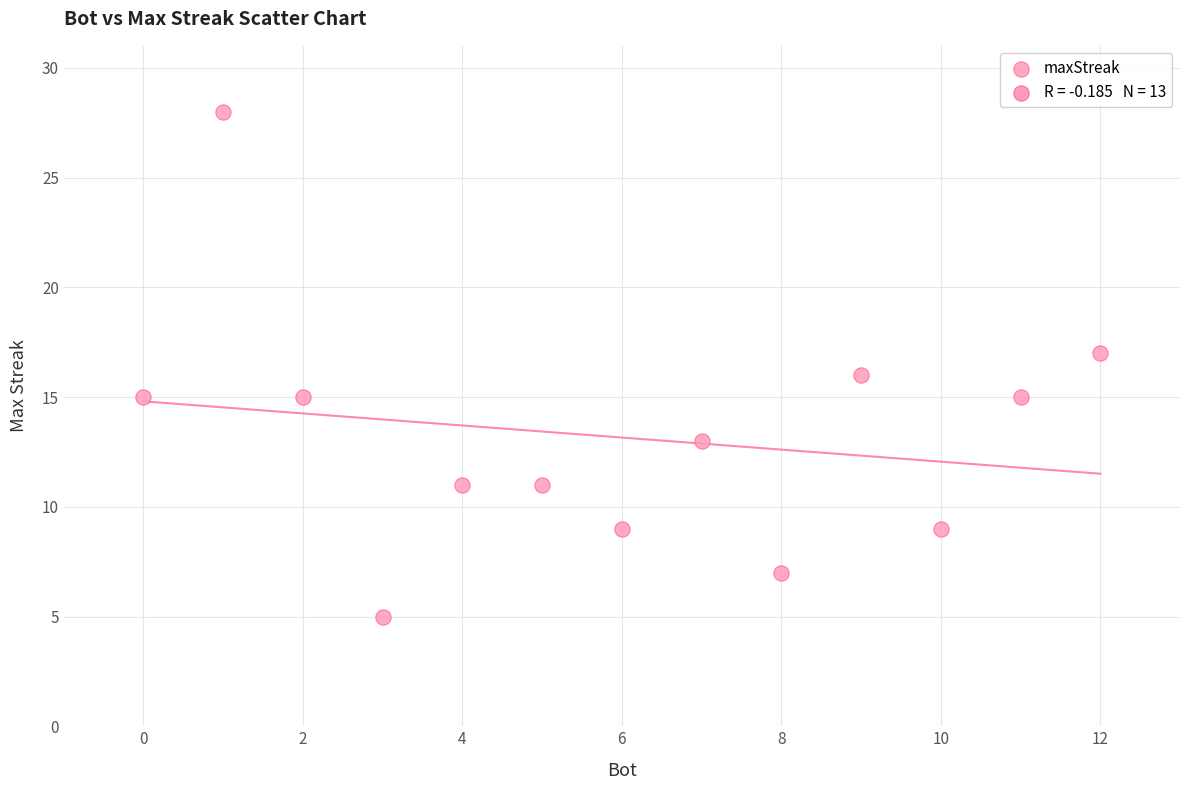

What is the range of X values (max minus min)?

12